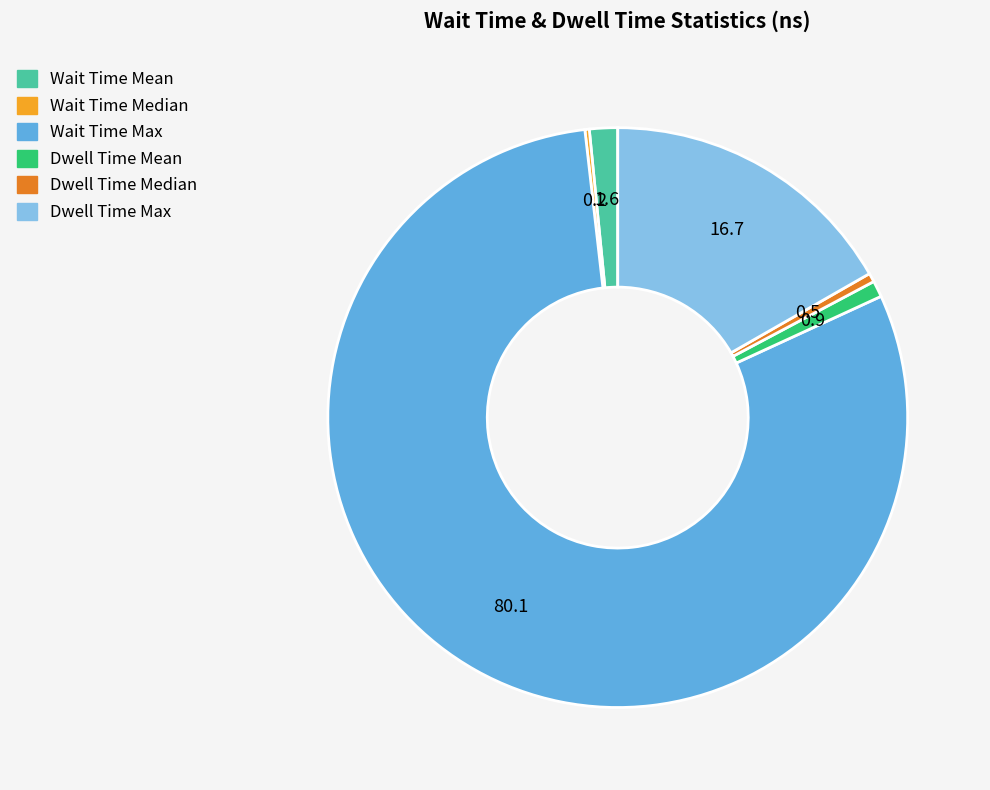

What is the ratio of the value at Dwell Time Max to the value at Dwell Time Mean?

18.4